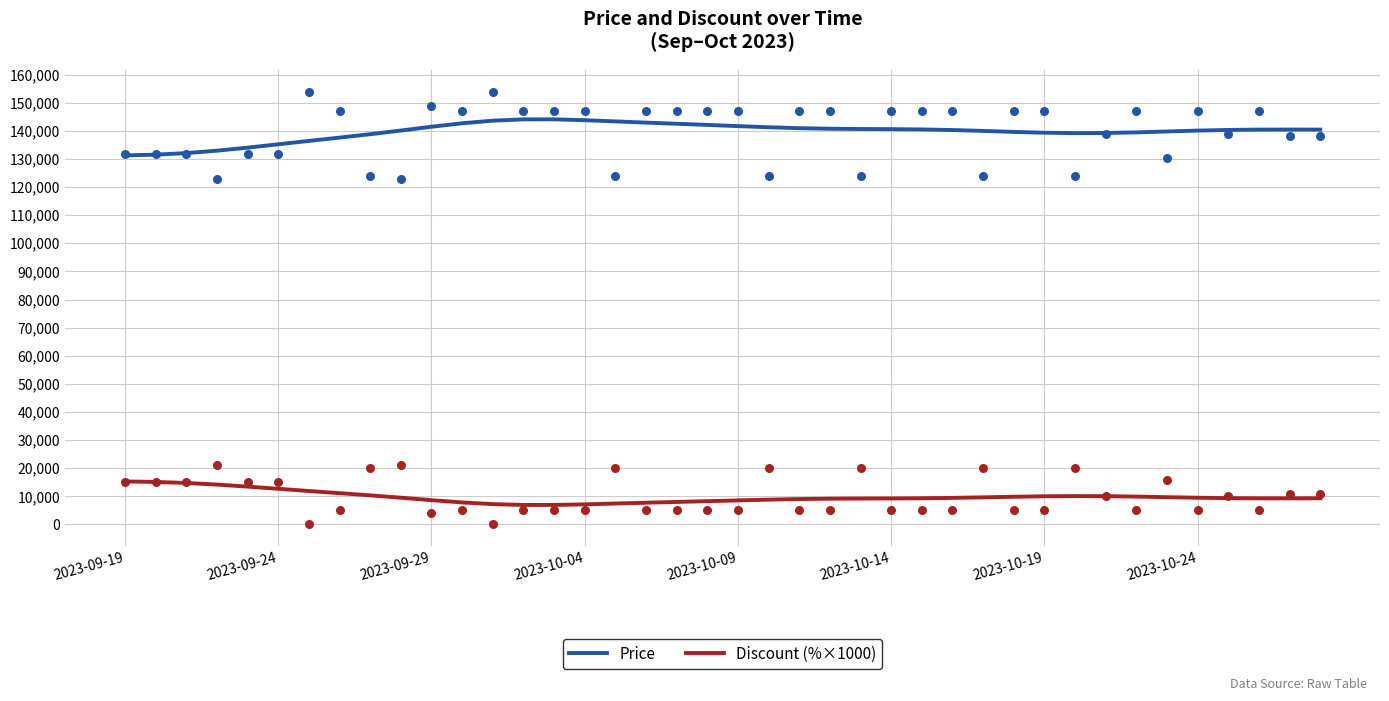

True or false: Price and Discount (%×1000) intersect in this chart.

False